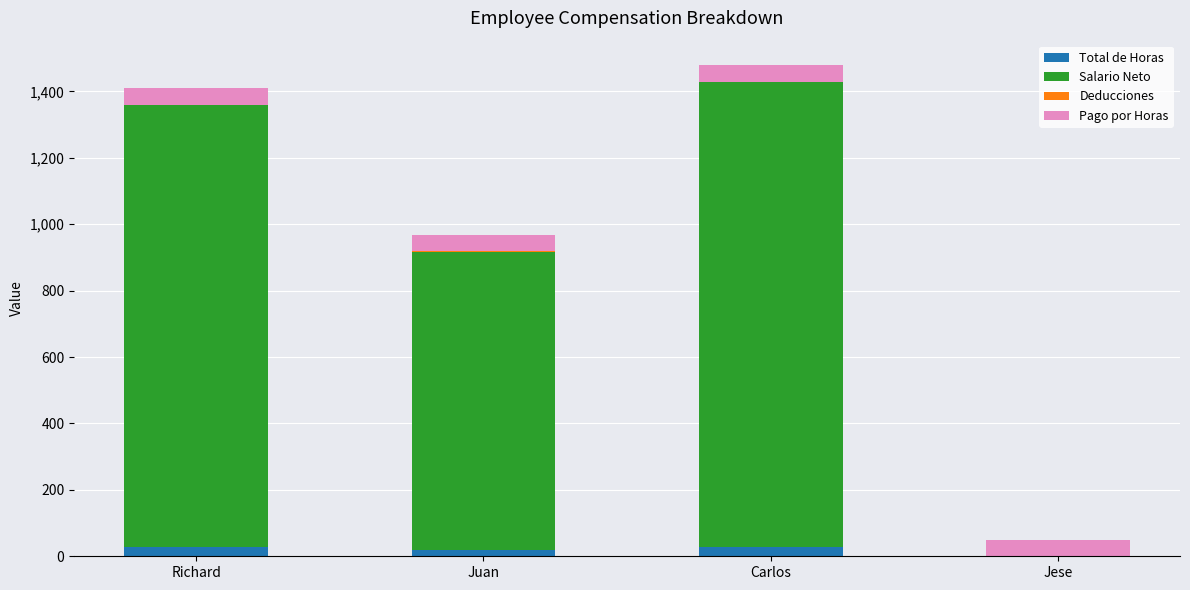

Count the number of data series in this chart.

4